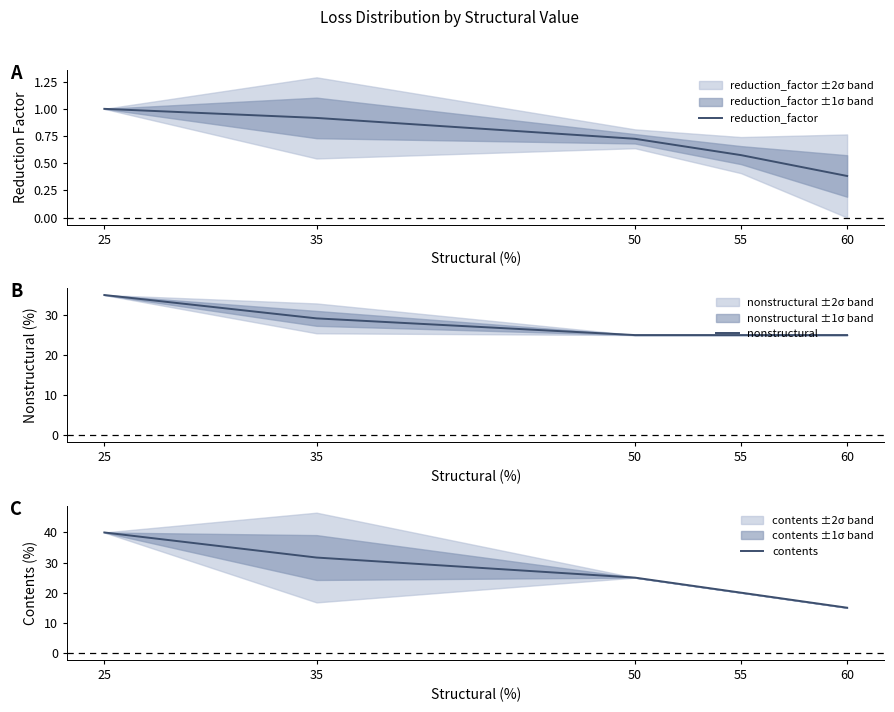

Rank the series at 25 from highest to lowest value.

contents, nonstructural, reduction_factor